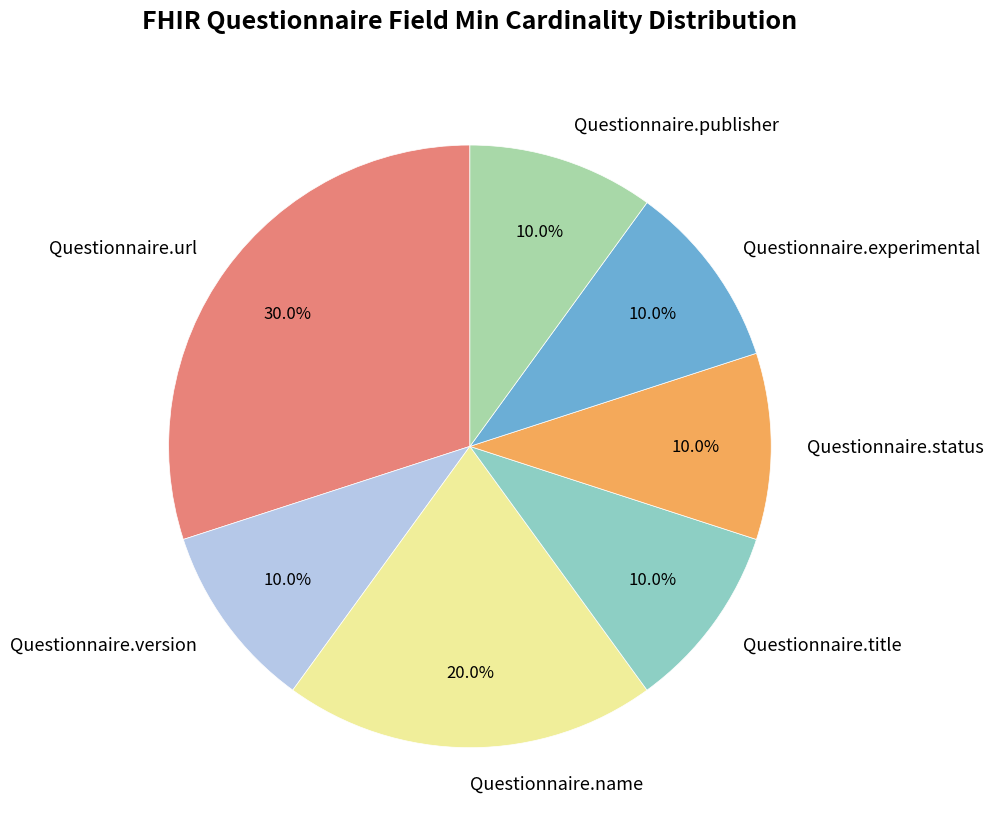

To the nearest percent, what is the difference between the largest and smallest slice percentages?

20%